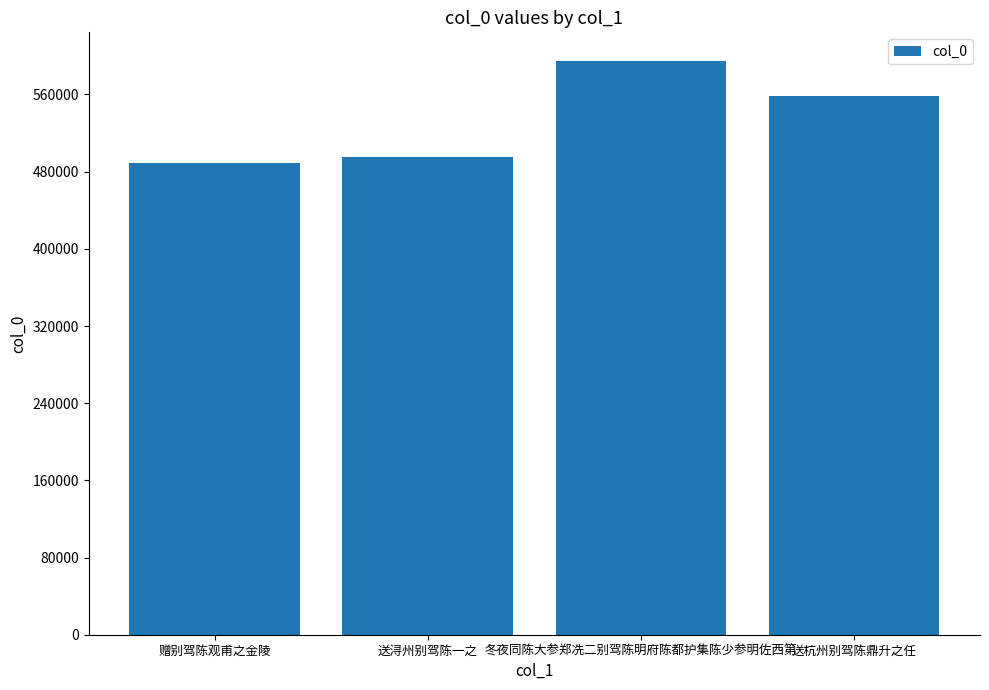

Where does the data first go above 558449?

冬夜同陈大参郑冼二别驾陈明府陈都护集陈少参明佐西第